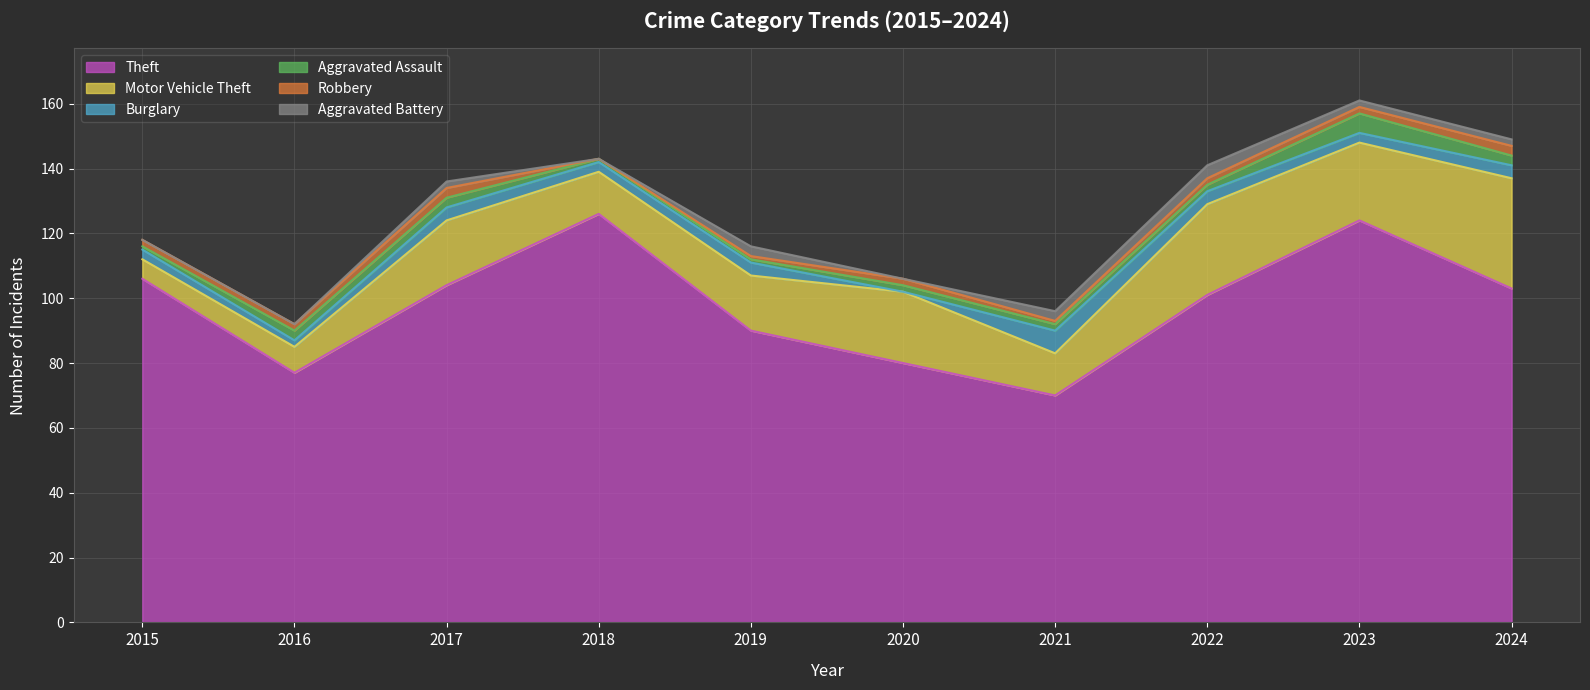

Where is Aggravated Battery nearest to the value 2?

2017